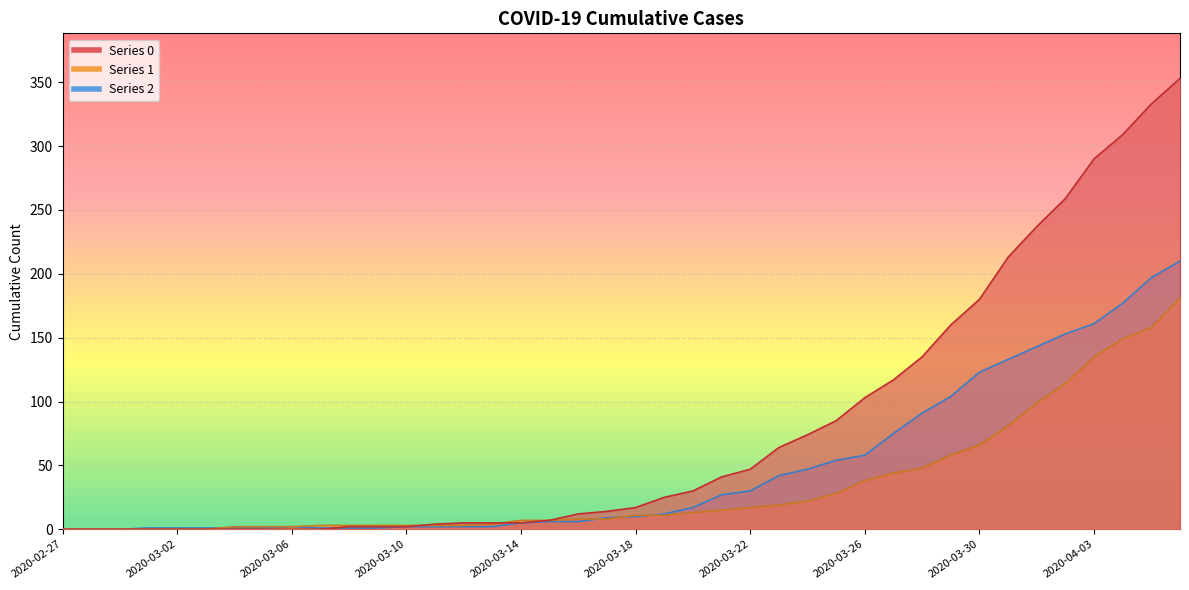

Does the chart display data point markers on the line(s)?

No